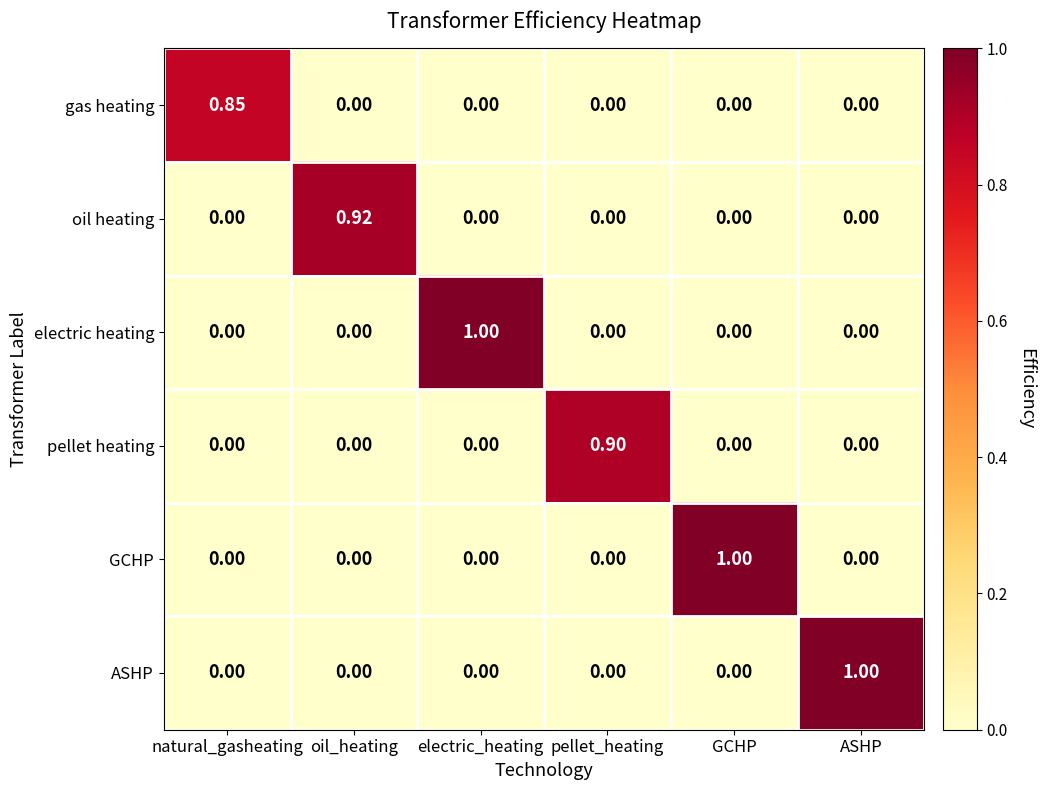

At pellet_heating, list the series in order from largest to smallest.

pellet heating, gas heating, oil heating, electric heating, GCHP, ASHP